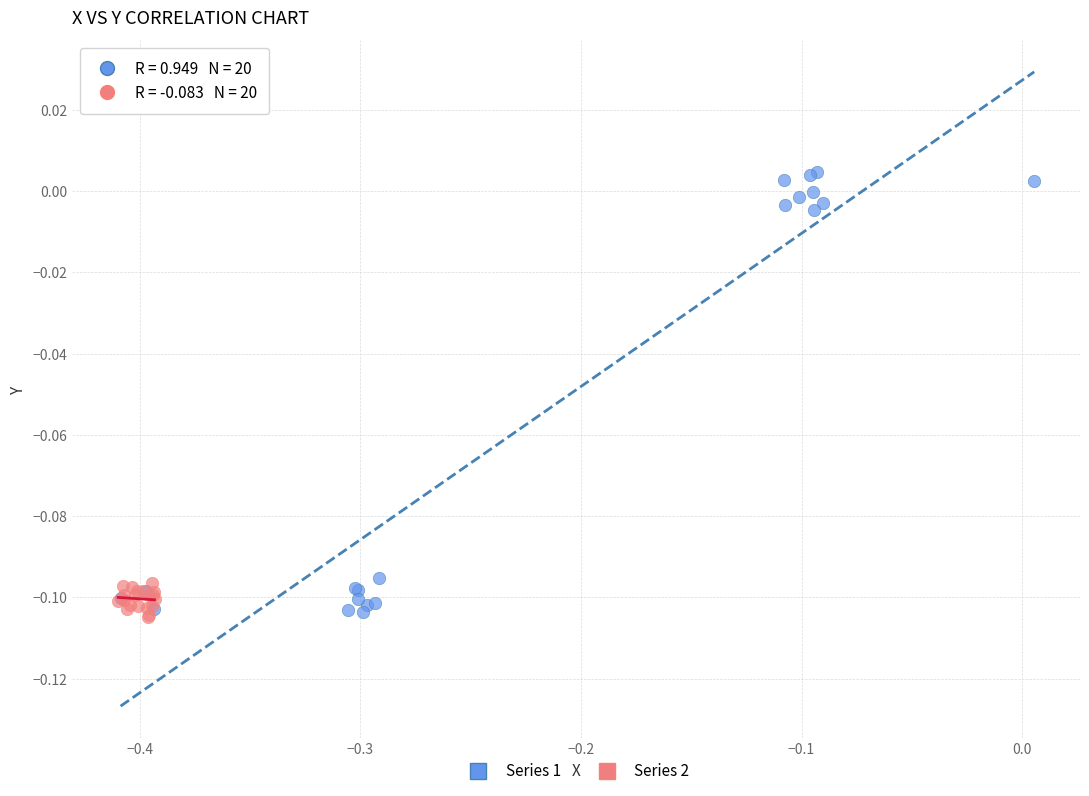

What are all the series names shown in the legend?

Series 1, Series 2